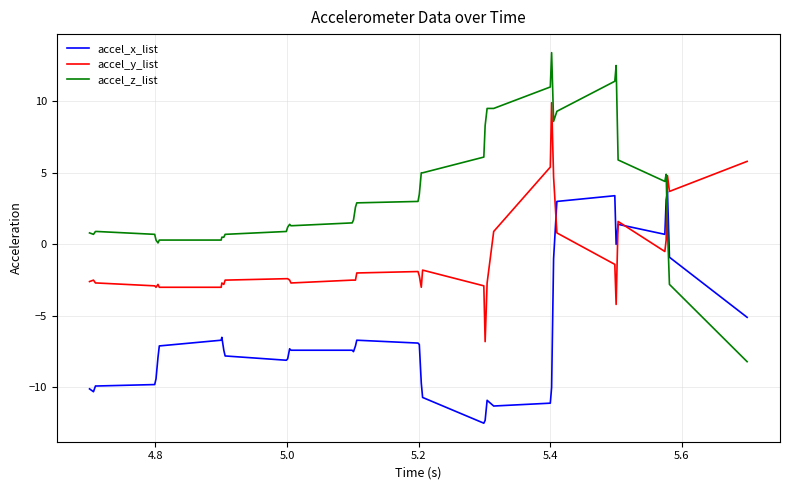

What is the smallest value displayed?

-12.5